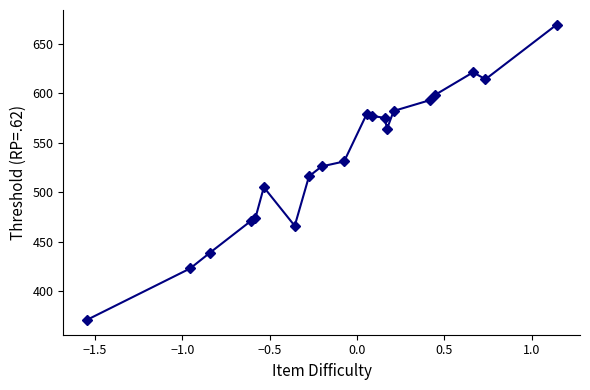

What is the maximum value shown in the chart?

669